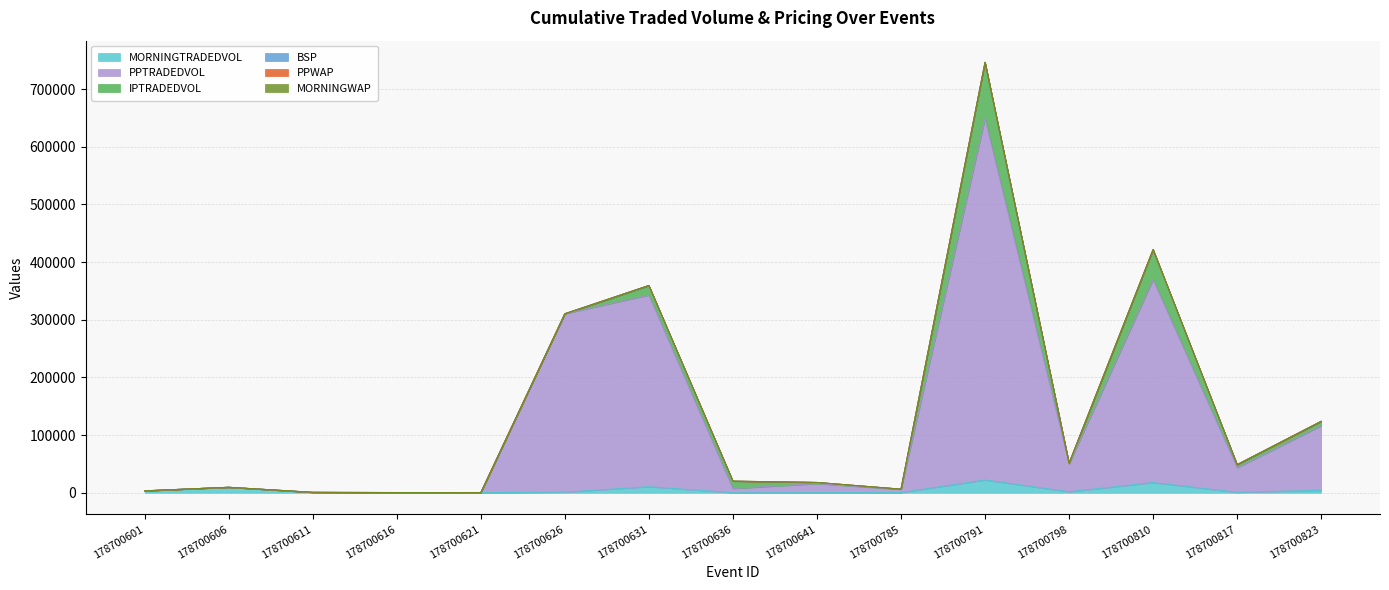

Which series has the largest total across all categories?

PPTRADEDVOL